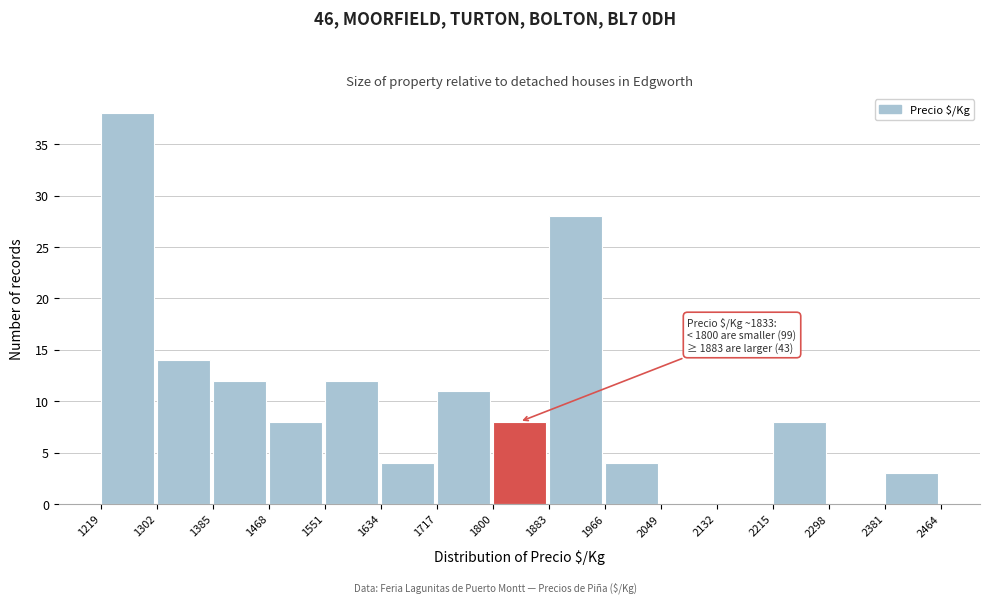

Which range on the x-axis has the tallest bar?

1219 to 1302